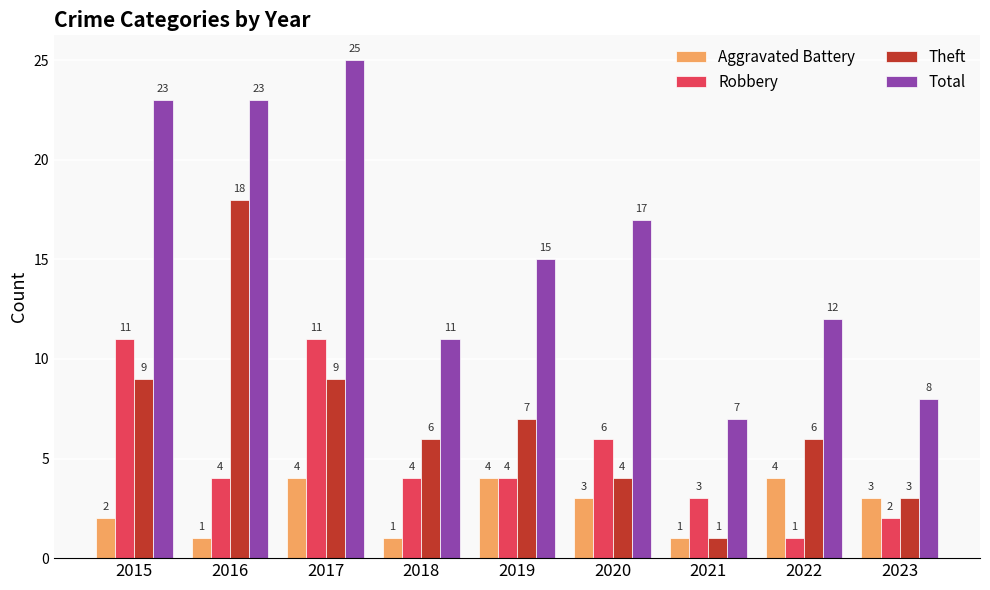

What is the sum of all Total values?

141